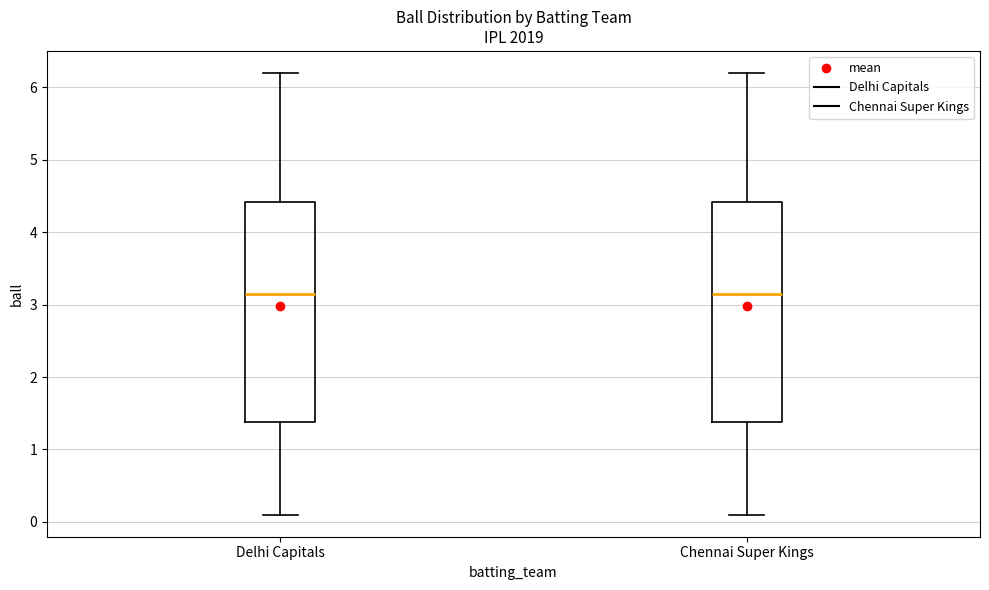

Where does the upper whisker of the box for Chennai Super Kings end on the y-axis? The values are not printed on the chart, so give them approximately, as read against the axis.

6.2